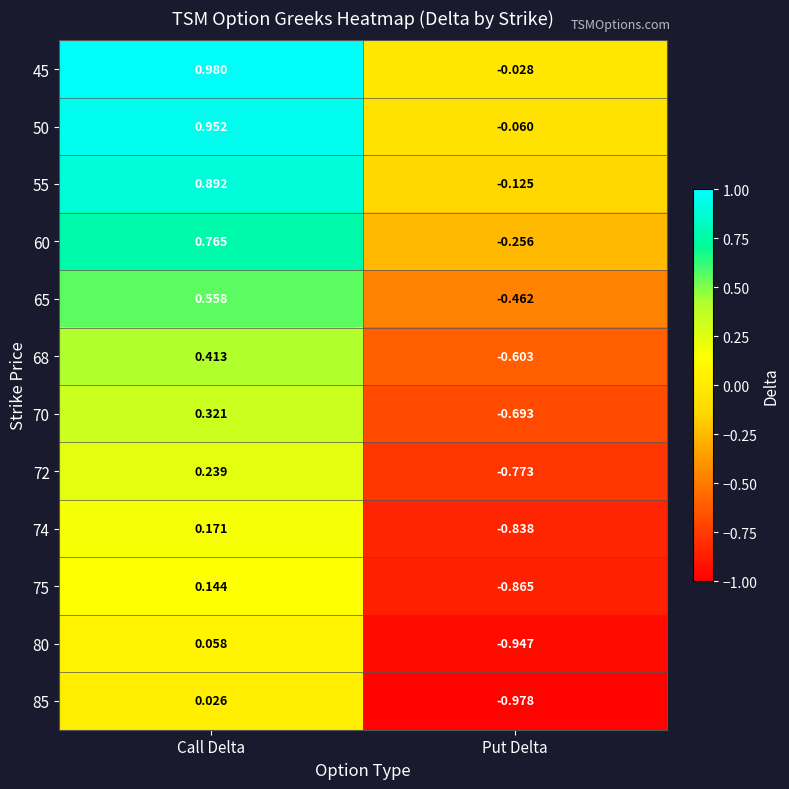

At which label is 74 closest to 0?

Call Delta